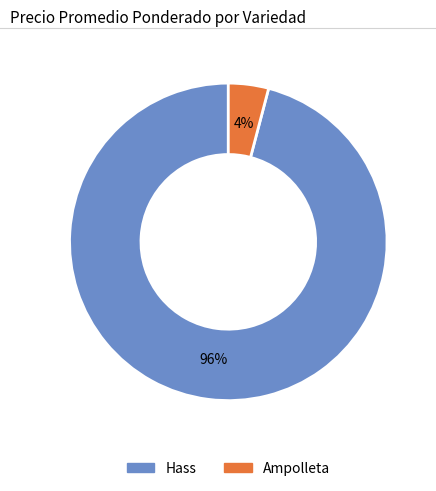

Is there a majority slice in this chart?

Yes